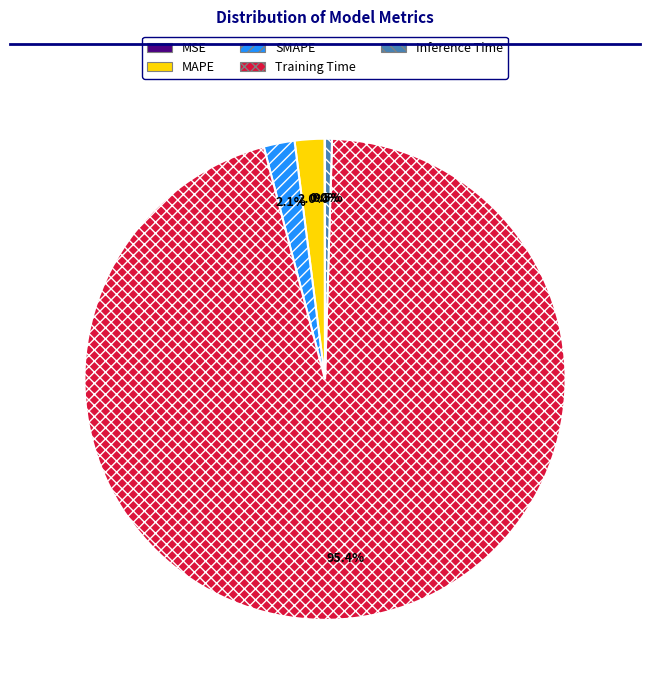

What is the largest slice in the pie chart?

Training Time